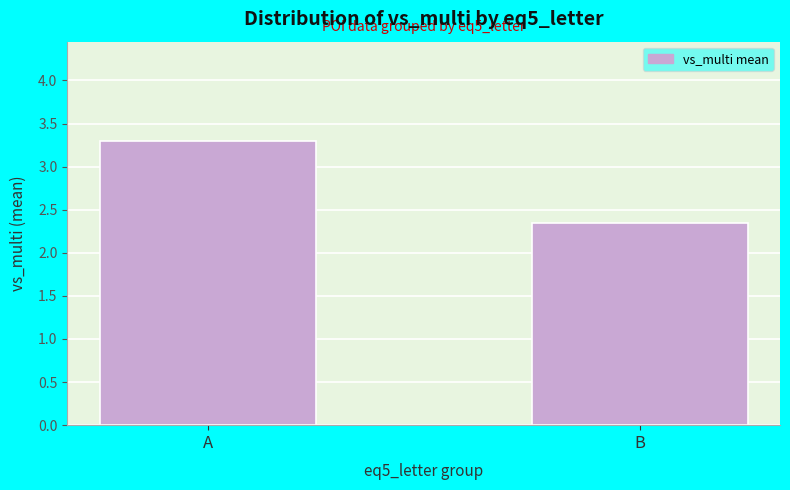

Where is the data nearest to the value 2?

B